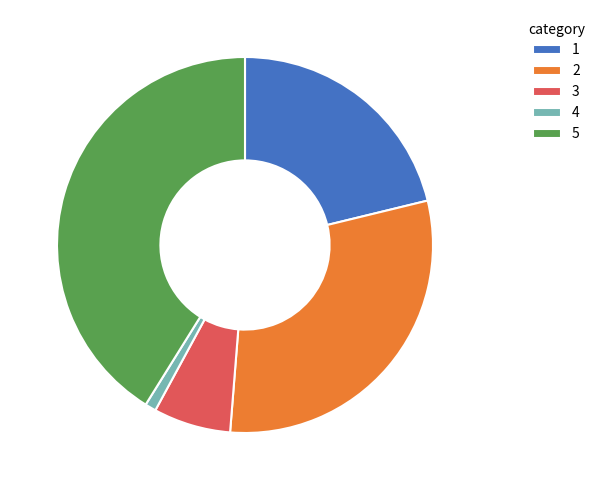

How many segments does this pie chart have?

5